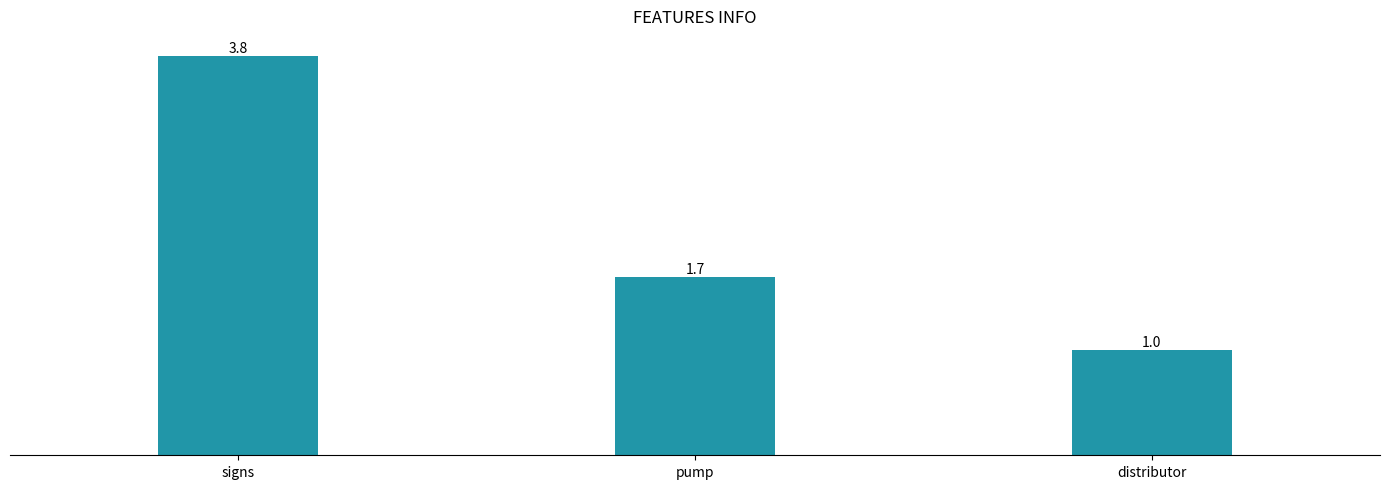

What is the label of the 1st bar from the right?

distributor